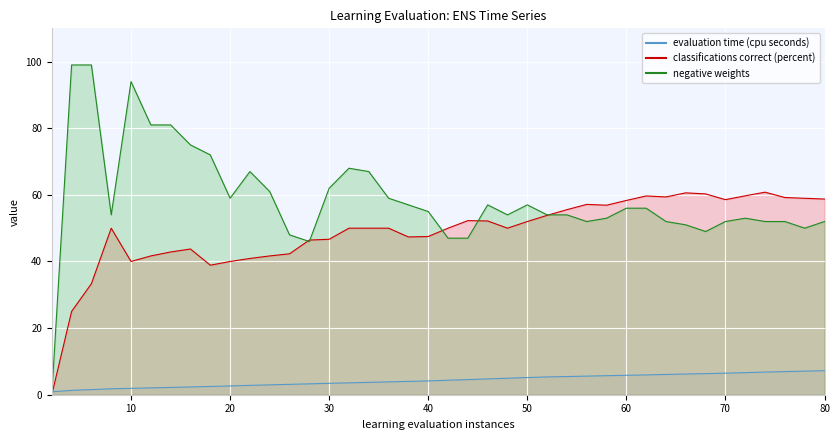

Which series ends up on top after the final intersection of classifications correct (percent) and negative weights?

classifications correct (percent)